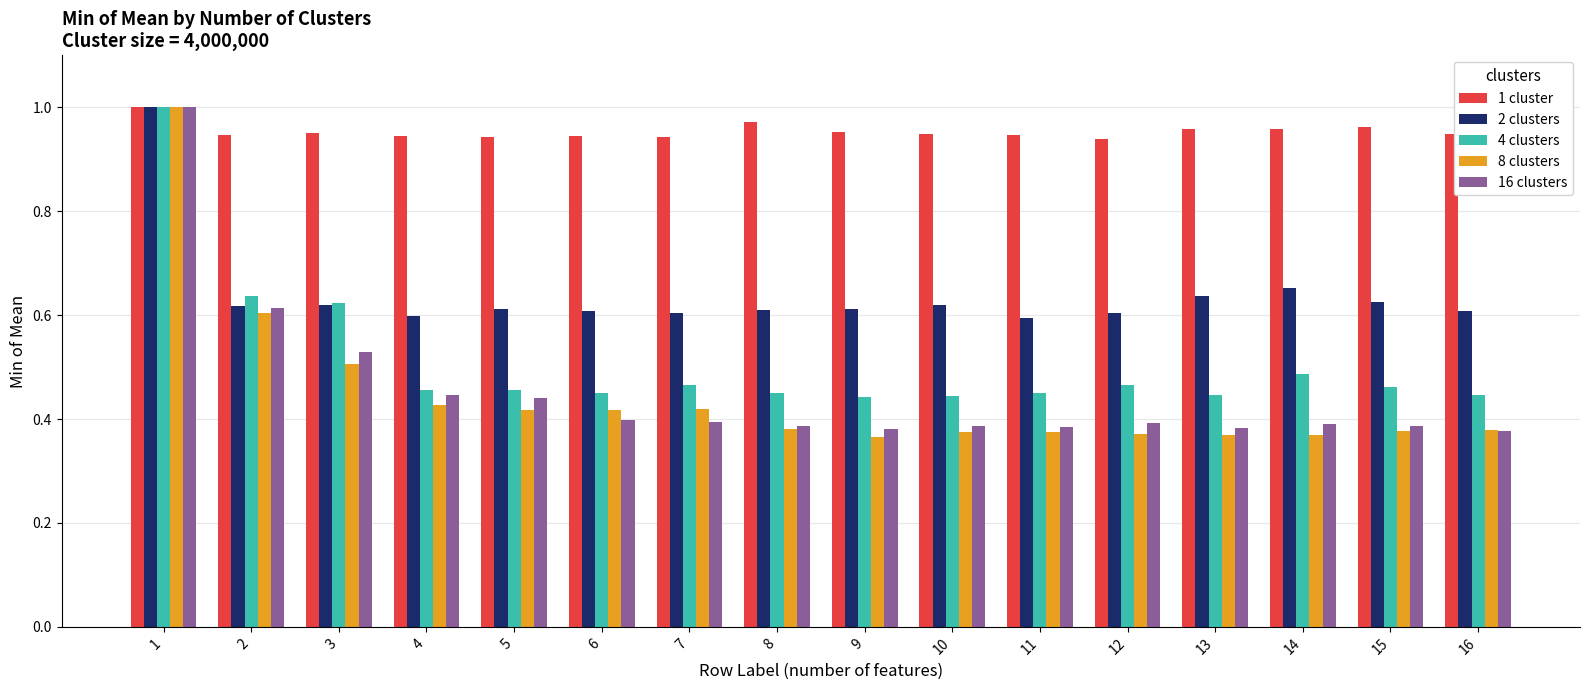

At which label does 4 clusters reach its peak?

1